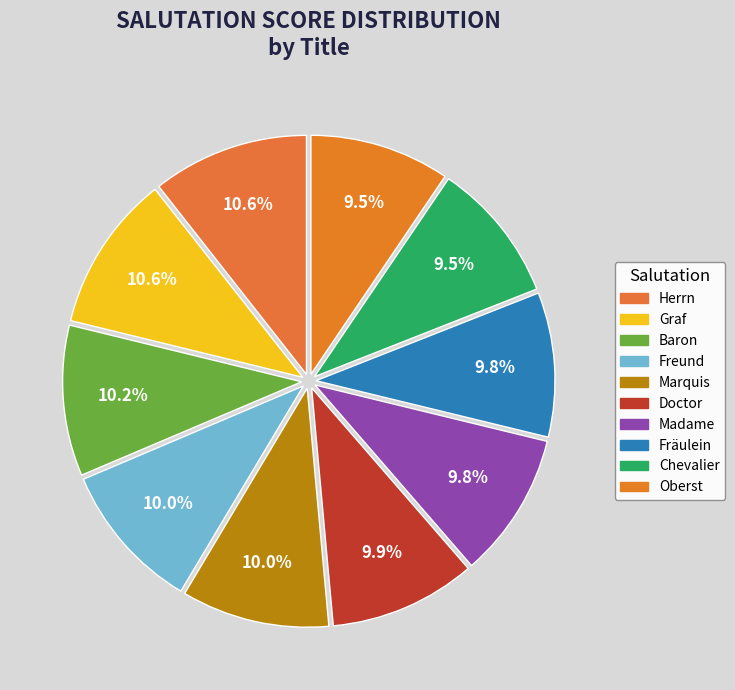

To the nearest percent, what is the combined percentage of Graf and Marquis?

21%